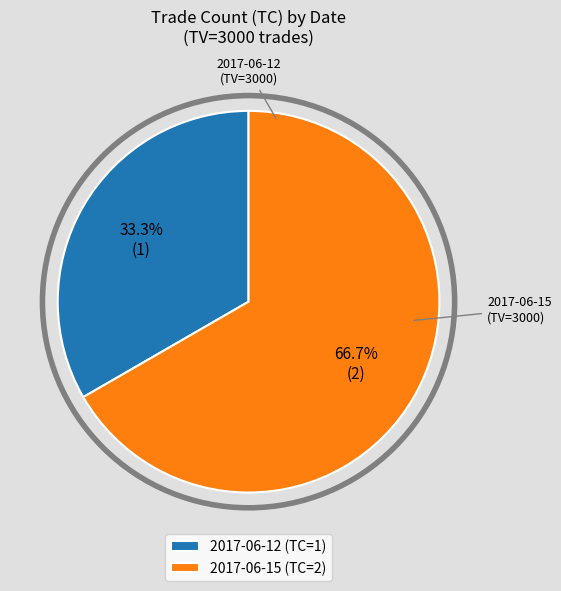

Combined, do 2017-06-12 (TC=1) and 2017-06-15 (TC=2) account for over 50%?

Yes